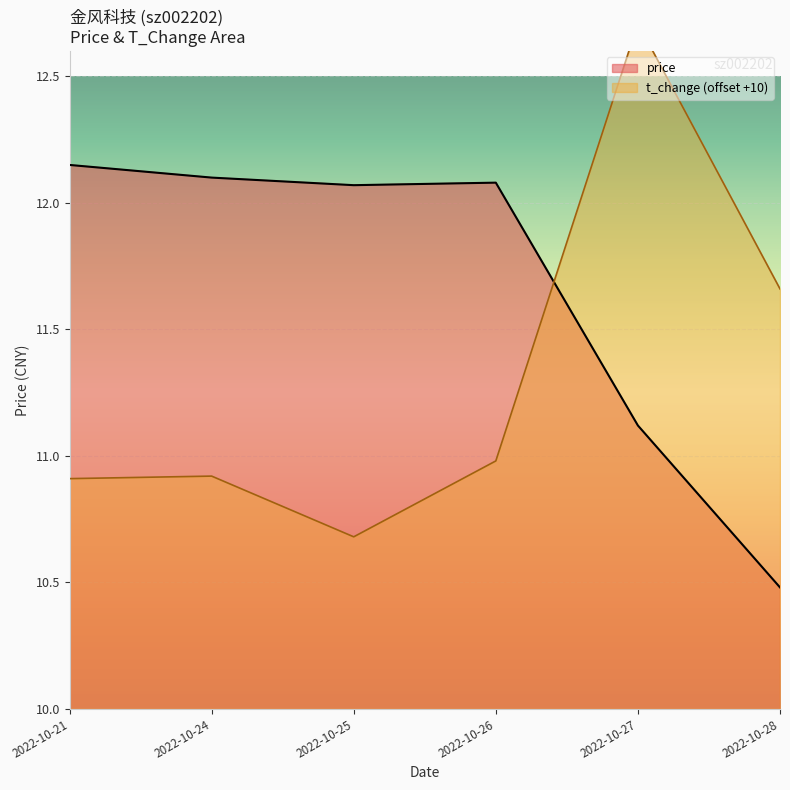

What is the difference between the price values at 2022-10-27 and 2022-10-21?

1.0